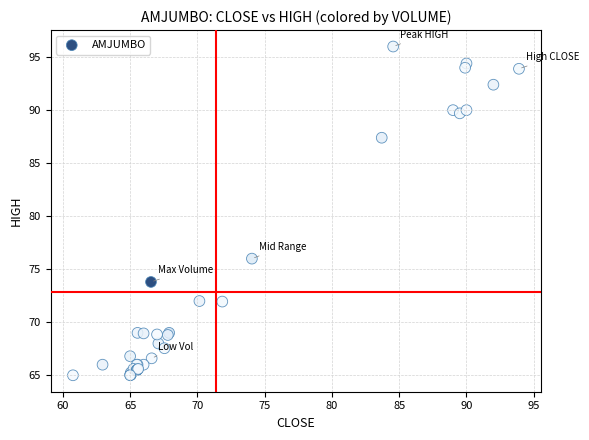

What Y value in the scatter plot is closest to 80?

76.0